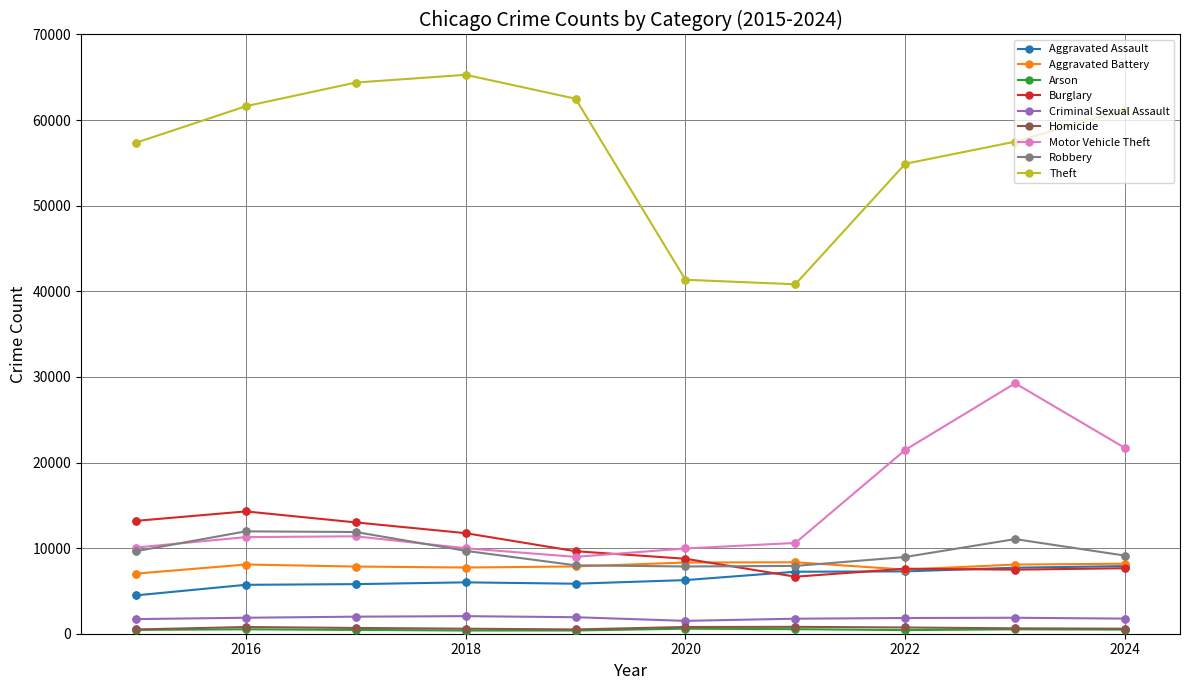

Which series has the largest total across all categories?

Theft